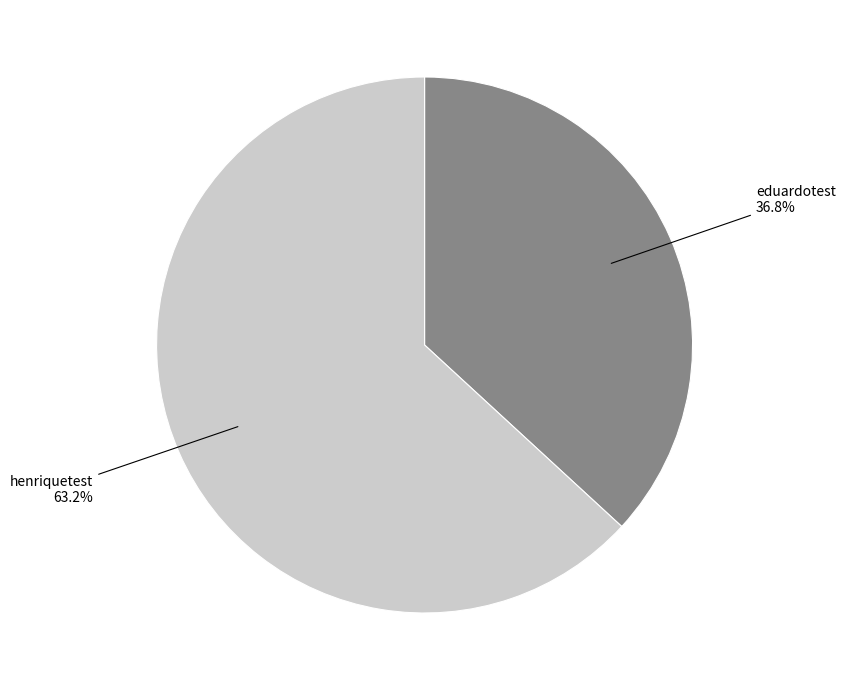

To the nearest percent, what is the difference between the henriquetest and eduardotest slice percentages?

26%